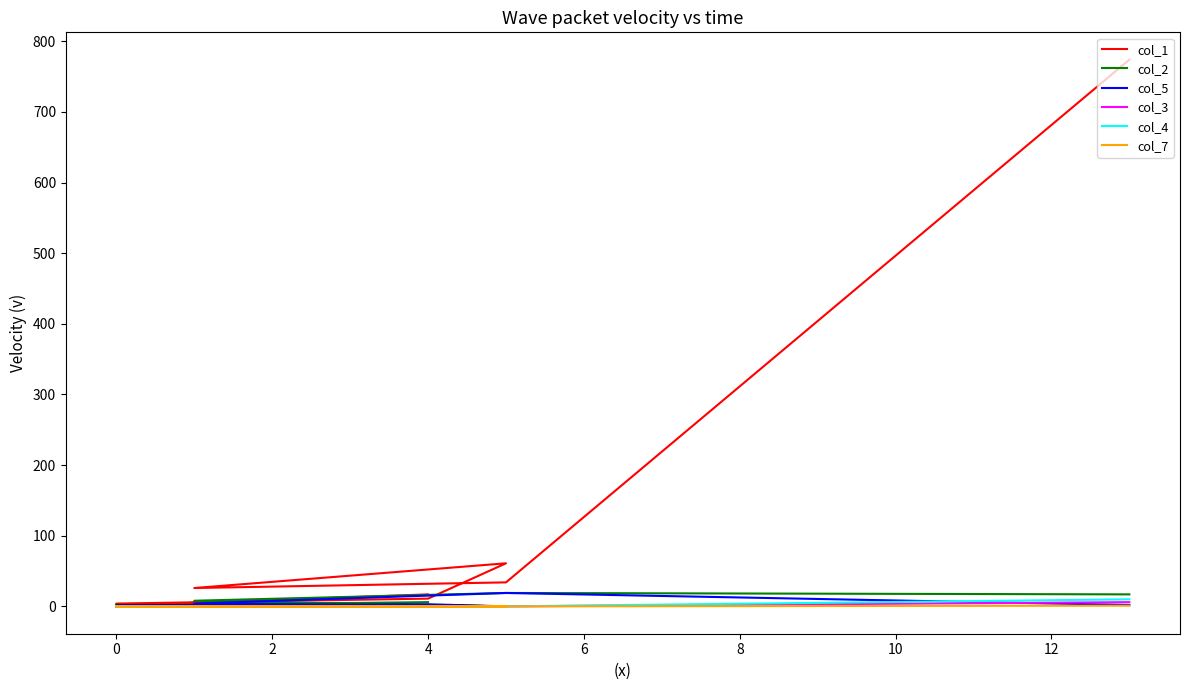

How many lines are shown in the chart?

6